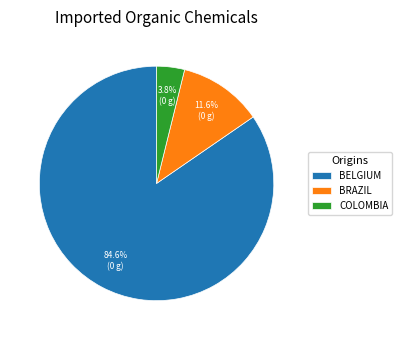

How many segments does this pie chart have?

3